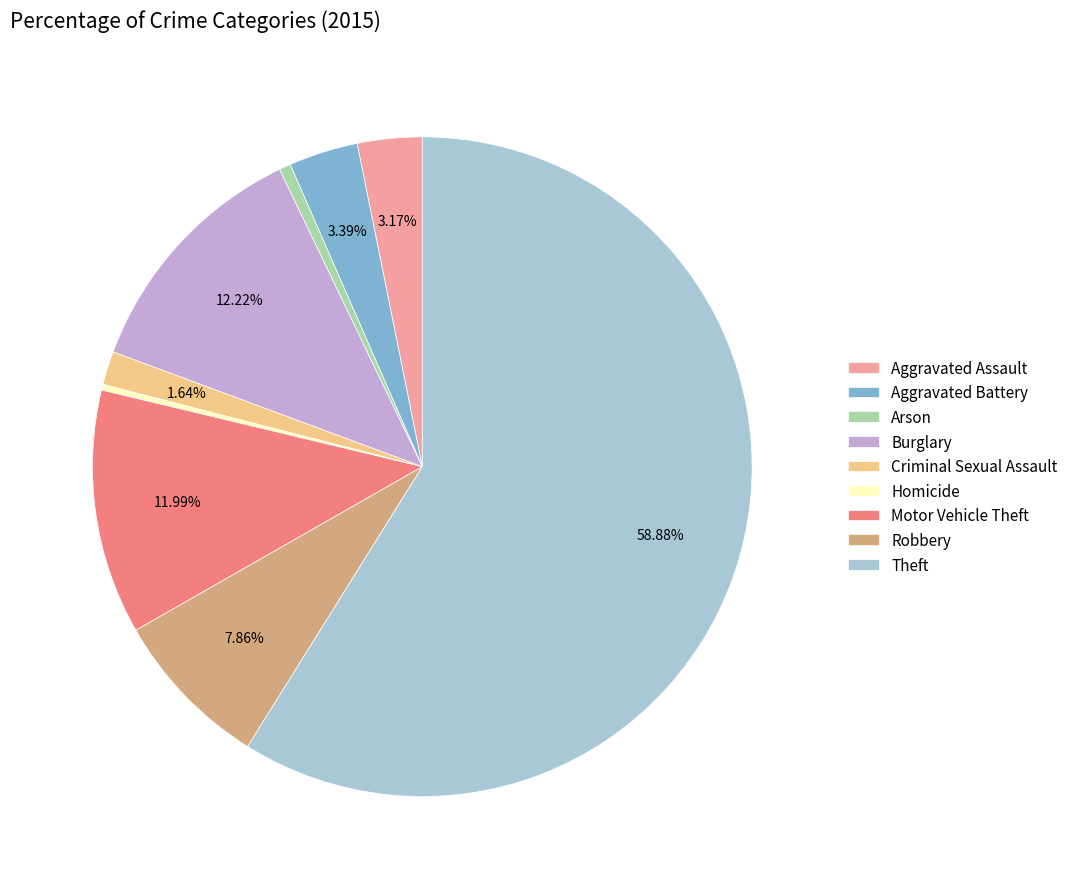

Does any single category account for the majority?

Yes